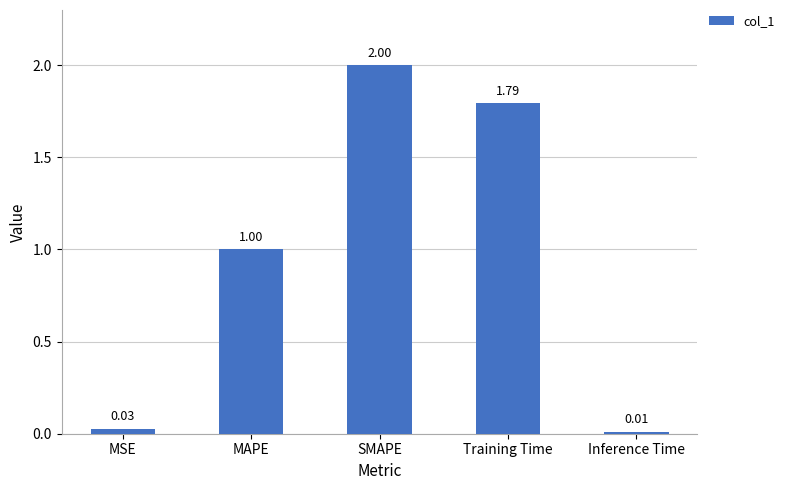

What is the label of the 4th bar from the left?

Training Time